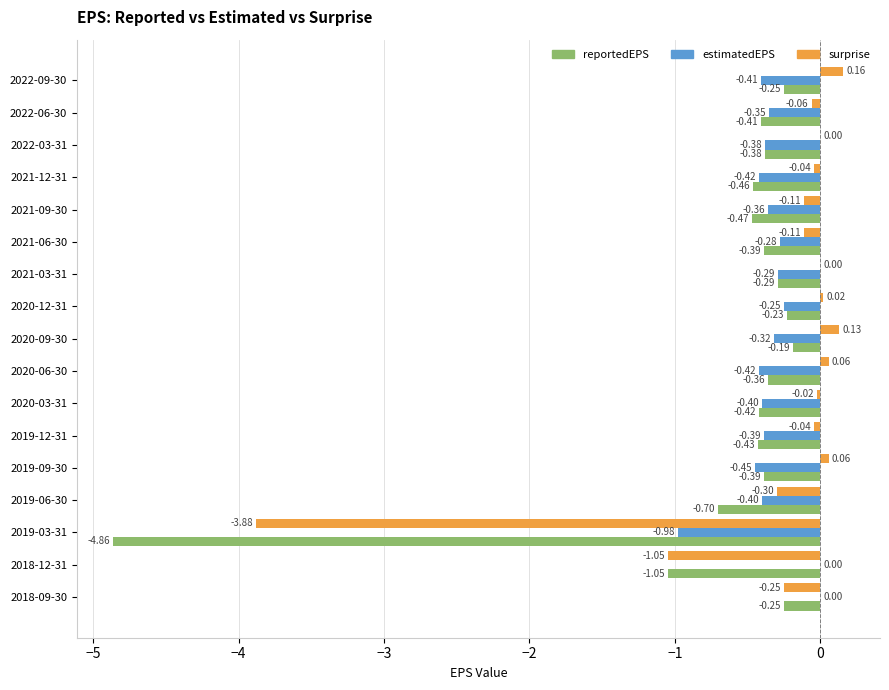

Which series has the largest total across all categories?

surprise